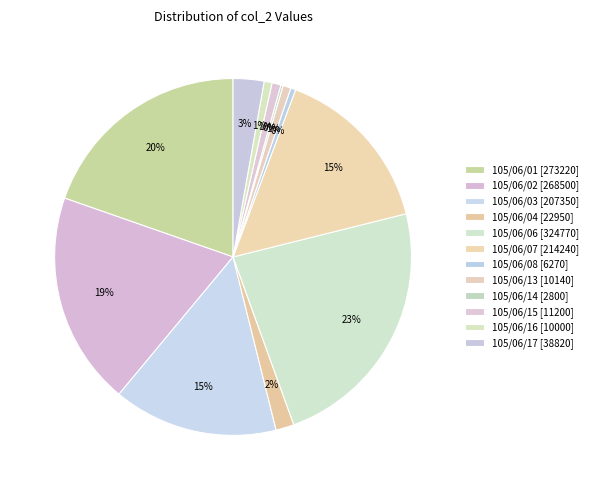

Is there a majority slice in this chart?

No